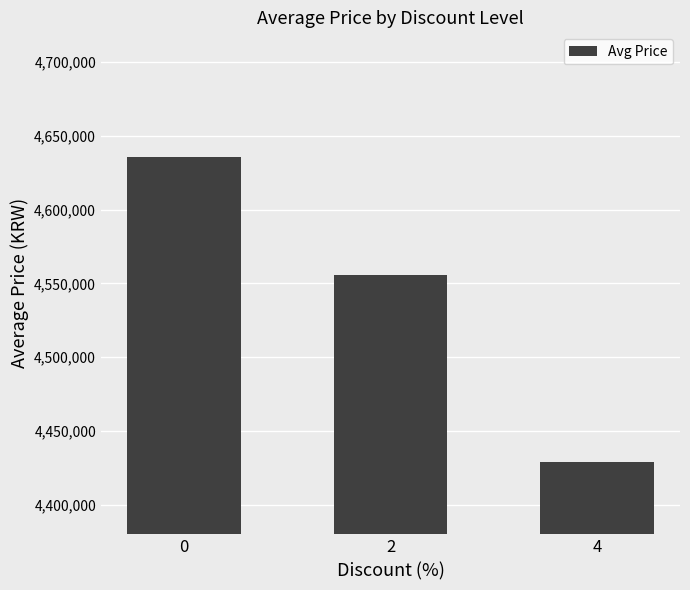

What is the sum of all values?

13620200